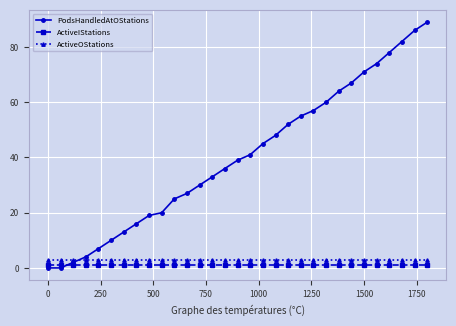

At how many categories does at least one series exceed 80?

3